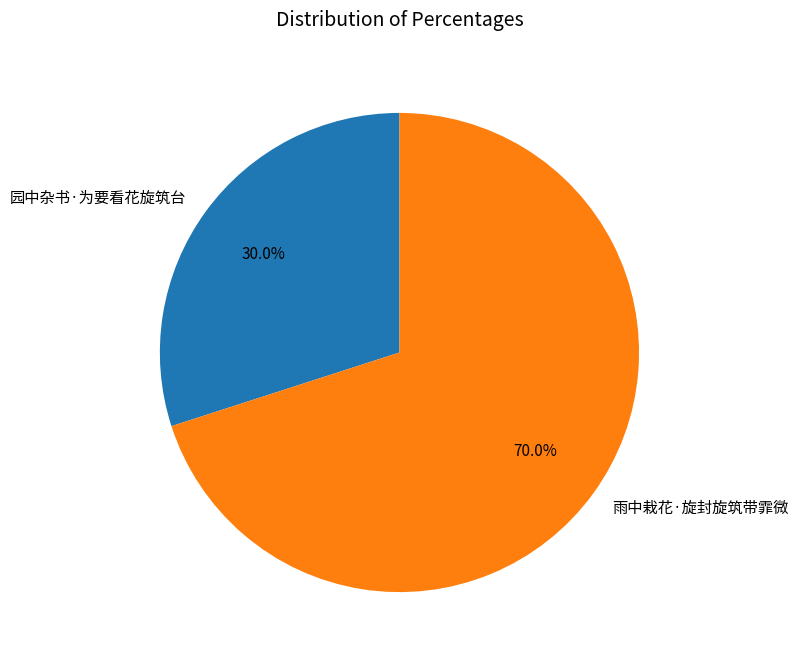

To the nearest percent, what is the combined percentage of 园中杂书·为要看花旋筑台 and 雨中栽花·旋封旋筑带霏微?

100%